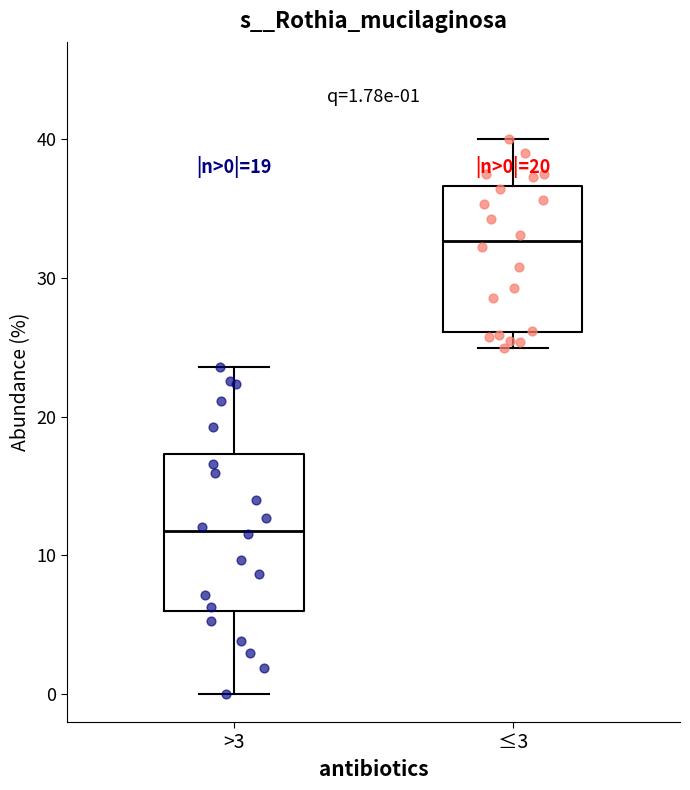

Which box's median line is the highest?

≤3